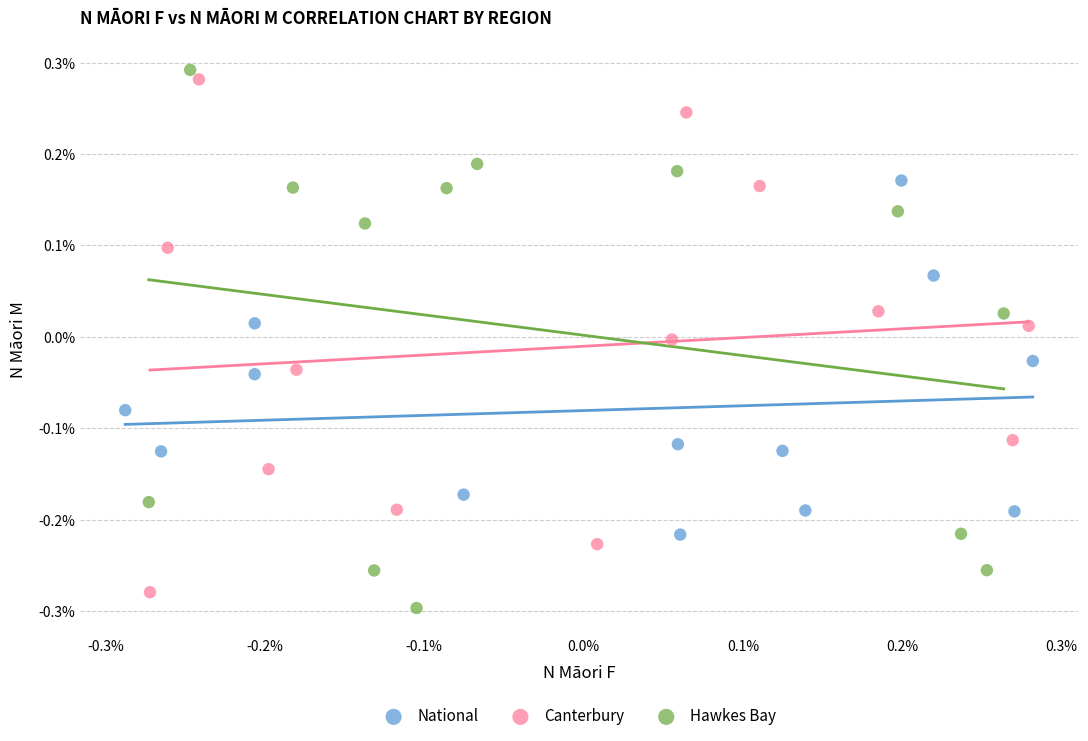

Which series has the largest Y range (max minus min)?

Hawkes Bay